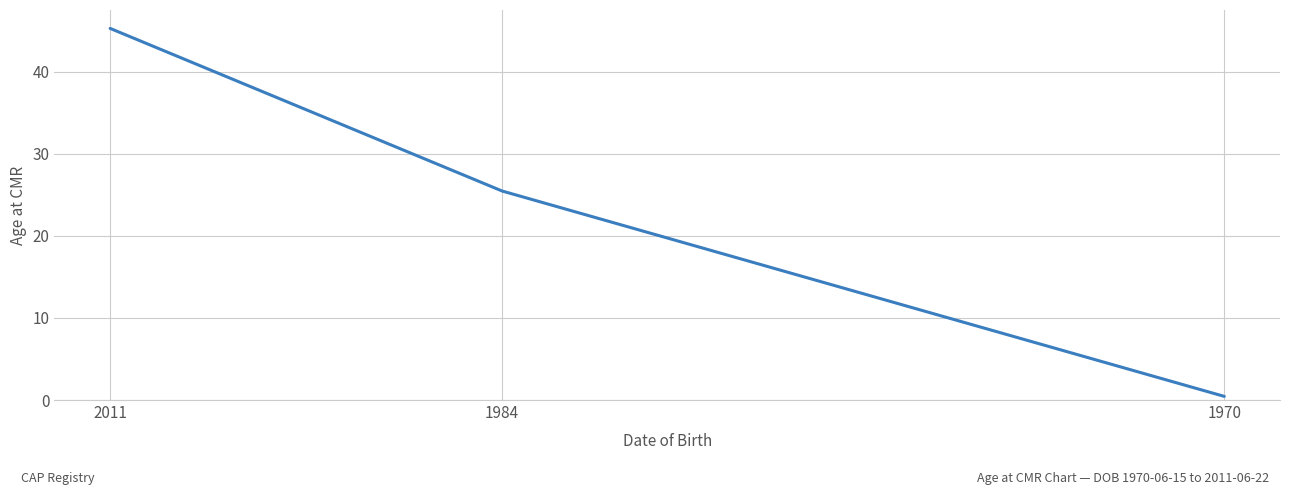

How many values are below 25?

1